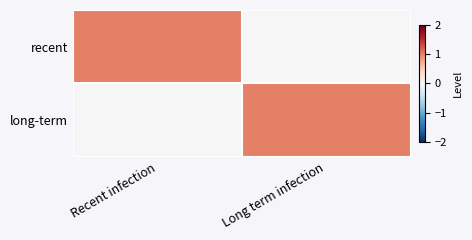

At Long term infection, list the series in order from smallest to largest.

recent, long-term